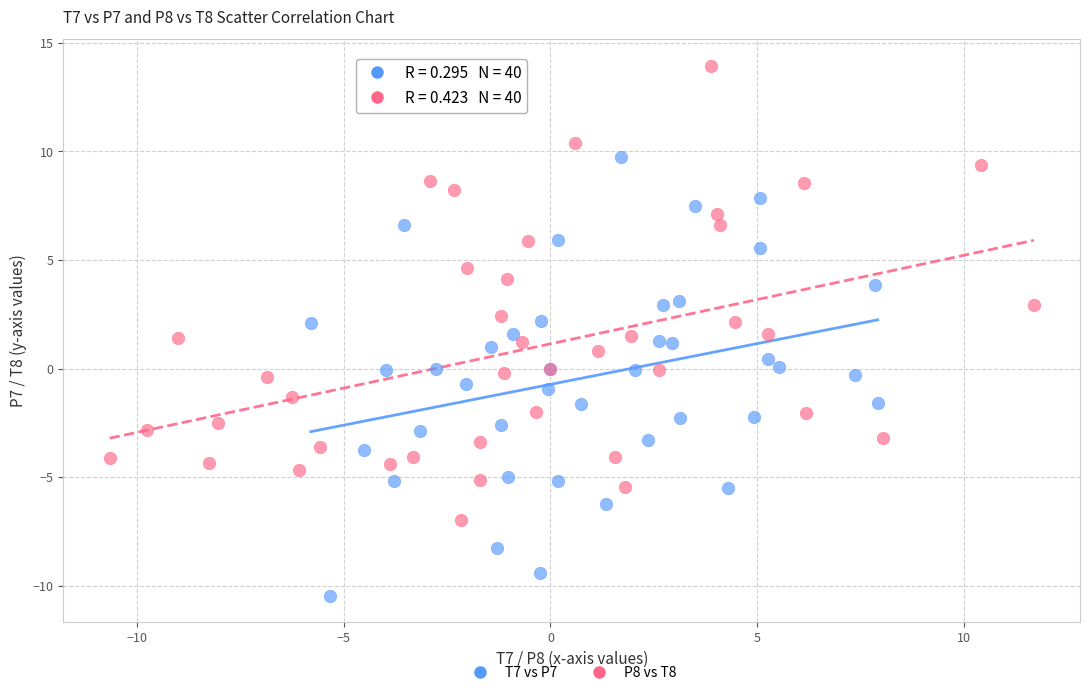

What are all the series names shown in the legend?

T7 vs P7, P8 vs T8